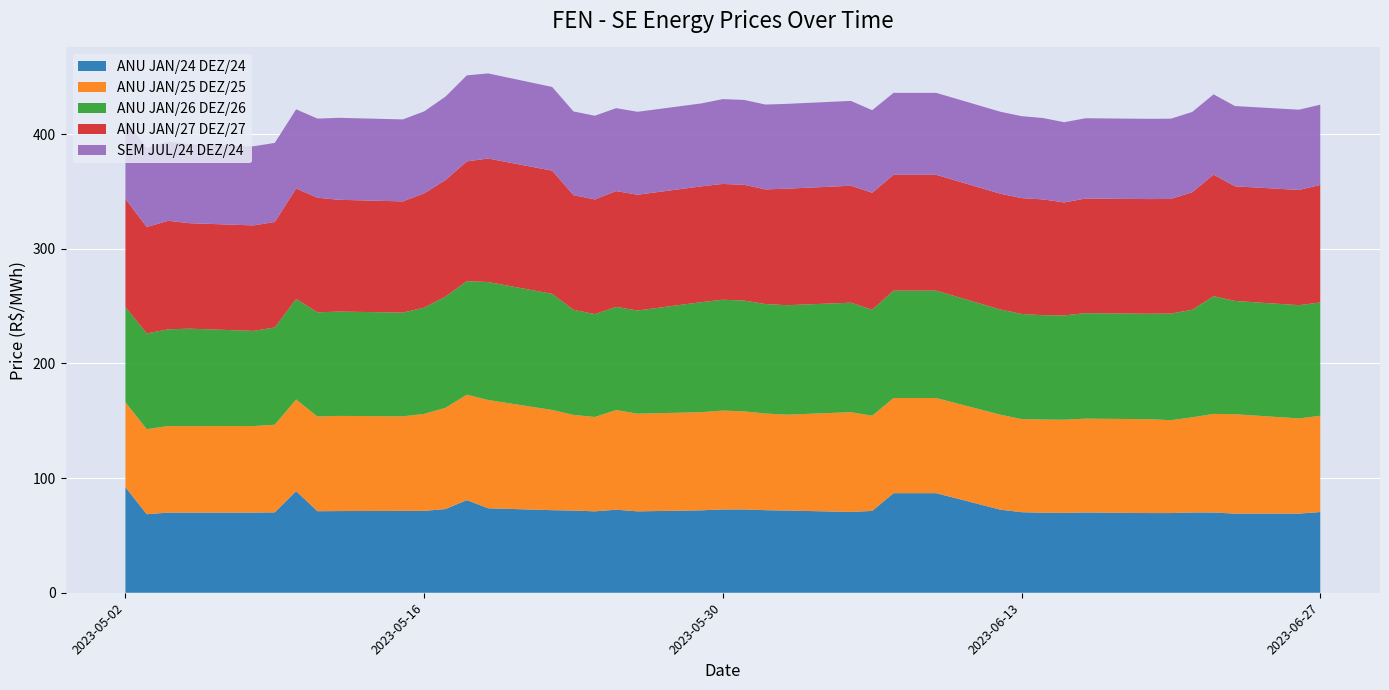

Reading left to right, what are all the values shown in this chart?

ANU JAN/24 DEZ/24: 02/05/2023=92.0	03/05/2023=68.5	04/05/2023=69.9	05/05/2023=69.9	08/05/2023=69.9	09/05/2023=70.1	10/05/2023=88.6	11/05/2023=71.1	12/05/2023=71.2	15/05/2023=71.4	16/05/2023=71.4	17/05/2023=73.0	18/05/2023=80.8	19/05/2023=73.7	22/05/2023=72.0	23/05/2023=71.7	24/05/2023=71.0	25/05/2023=72.4	26/05/2023=71.0	29/05/2023=71.9	30/05/2023=72.7	31/05/2023=72.7	01/06/2023=72.0	02/06/2023=71.7	05/06/2023=70.5	06/06/2023=71.4	07/06/2023=86.9	09/06/2023=86.9	12/06/2023=72.5	13/06/2023=70.3	14/06/2023=69.8	15/06/2023=69.7	16/06/2023=70.0	19/06/2023=69.5	20/06/2023=69.5	21/06/2023=70.0	22/06/2023=70.0	23/06/2023=69.0	26/06/2023=69.0	27/06/2023=70.4
ANU JAN/25 DEZ/25: 02/05/2023=74.2	03/05/2023=74.2	04/05/2023=75.5	05/05/2023=75.4	08/05/2023=75.5	09/05/2023=76.4	10/05/2023=79.9	11/05/2023=82.6	12/05/2023=83.0	15/05/2023=82.4	16/05/2023=84.6	17/05/2023=88.3	18/05/2023=91.9	19/05/2023=94.4	22/05/2023=87.4	23/05/2023=83.4	24/05/2023=82.3	25/05/2023=86.9	26/05/2023=85.2	29/05/2023=85.6	30/05/2023=86.2	31/05/2023=85.5	01/06/2023=84.3	02/06/2023=83.6	05/06/2023=87.0	06/06/2023=83.0	07/06/2023=83.0	09/06/2023=83.0	12/06/2023=82.8	13/06/2023=81.2	14/06/2023=81.2	15/06/2023=81.2	16/06/2023=81.9	19/06/2023=81.9	20/06/2023=81.0	21/06/2023=83.0	22/06/2023=86.0	23/06/2023=86.7	26/06/2023=83.0	27/06/2023=84.0
ANU JAN/26 DEZ/26: 02/05/2023=83.0	03/05/2023=83.5	04/05/2023=84.4	05/05/2023=85.0	08/05/2023=83.0	09/05/2023=84.8	10/05/2023=87.7	11/05/2023=90.9	12/05/2023=91.0	15/05/2023=90.5	16/05/2023=92.7	17/05/2023=97.0	18/05/2023=99.0	19/05/2023=103.0	22/05/2023=101.3	23/05/2023=91.7	24/05/2023=89.8	25/05/2023=90.0	26/05/2023=90.0	29/05/2023=96.0	30/05/2023=96.7	31/05/2023=96.7	01/06/2023=95.5	02/06/2023=95.5	05/06/2023=95.5	06/06/2023=92.5	07/06/2023=93.7	09/06/2023=93.7	12/06/2023=91.8	13/06/2023=91.8	14/06/2023=91.0	15/06/2023=91.0	16/06/2023=92.0	19/06/2023=92.0	20/06/2023=93.0	21/06/2023=93.8	22/06/2023=102.7	23/06/2023=98.8	26/06/2023=98.8	27/06/2023=98.8
ANU JAN/27 DEZ/27: 02/05/2023=94.3	03/05/2023=92.8	04/05/2023=94.7	05/05/2023=92.0	08/05/2023=92.0	09/05/2023=92.0	10/05/2023=96.4	11/05/2023=100.0	12/05/2023=97.5	15/05/2023=97.0	16/05/2023=99.7	17/05/2023=101.7	18/05/2023=104.5	19/05/2023=107.7	22/05/2023=107.4	23/05/2023=100.0	24/05/2023=100.0	25/05/2023=101.0	26/05/2023=101.0	29/05/2023=101.0	30/05/2023=101.0	31/05/2023=101.0	01/06/2023=100.0	02/06/2023=101.6	05/06/2023=102.0	06/06/2023=102.0	07/06/2023=101.0	09/06/2023=101.0	12/06/2023=101.0	13/06/2023=101.0	14/06/2023=101.0	15/06/2023=98.5	16/06/2023=100.0	19/06/2023=100.0	20/06/2023=100.0	21/06/2023=102.5	22/06/2023=106.0	23/06/2023=100.0	26/06/2023=100.5	27/06/2023=102.5
SEM JUL/24 DEZ/24: 02/05/2023=69.0	03/05/2023=69.0	04/05/2023=69.0	05/05/2023=69.0	08/05/2023=69.0	09/05/2023=69.0	10/05/2023=69.0	11/05/2023=69.0	12/05/2023=71.5	15/05/2023=71.5	16/05/2023=71.5	17/05/2023=72.8	18/05/2023=75.0	19/05/2023=74.2	22/05/2023=73.0	23/05/2023=73.0	24/05/2023=73.0	25/05/2023=72.3	26/05/2023=72.3	29/05/2023=72.3	30/05/2023=74.0	31/05/2023=74.0	01/06/2023=74.0	02/06/2023=74.0	05/06/2023=74.0	06/06/2023=72.0	07/06/2023=71.5	09/06/2023=71.5	12/06/2023=71.5	13/06/2023=71.5	14/06/2023=71.0	15/06/2023=70.0	16/06/2023=70.0	19/06/2023=70.0	20/06/2023=70.0	21/06/2023=70.0	22/06/2023=70.0	23/06/2023=70.0	26/06/2023=70.0	27/06/2023=70.0